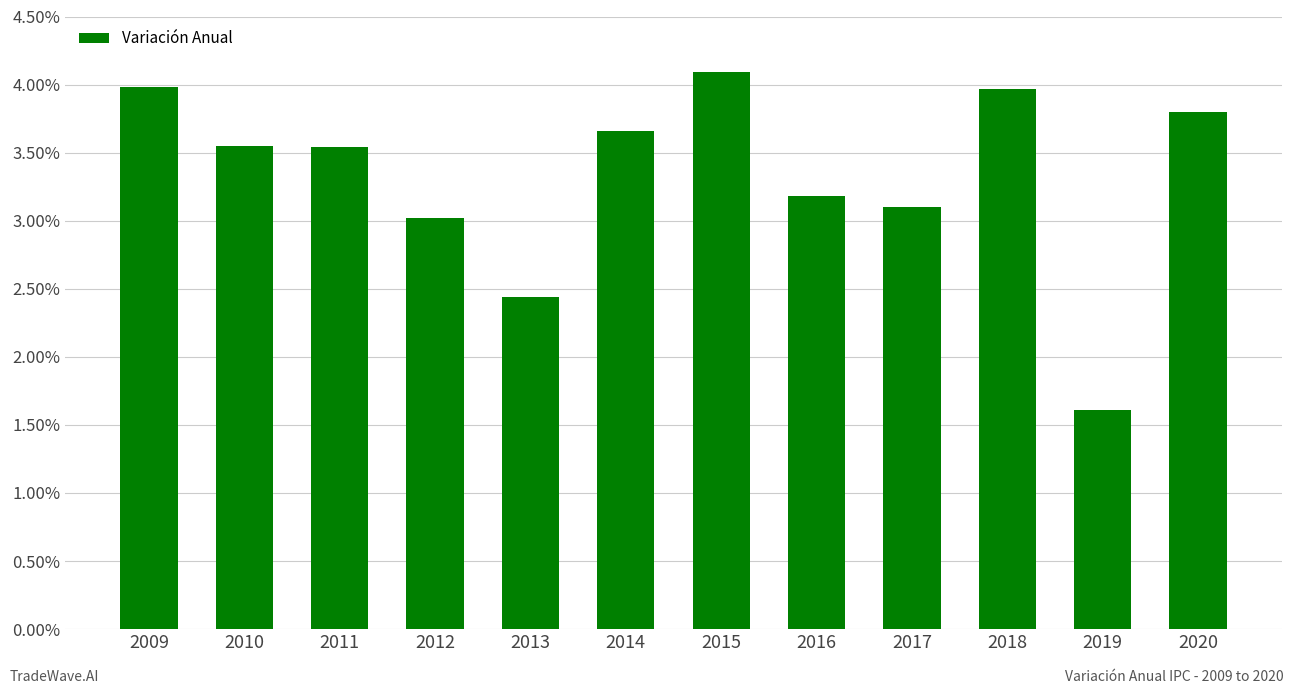

Between 2018 and 2013, which is larger?

2018